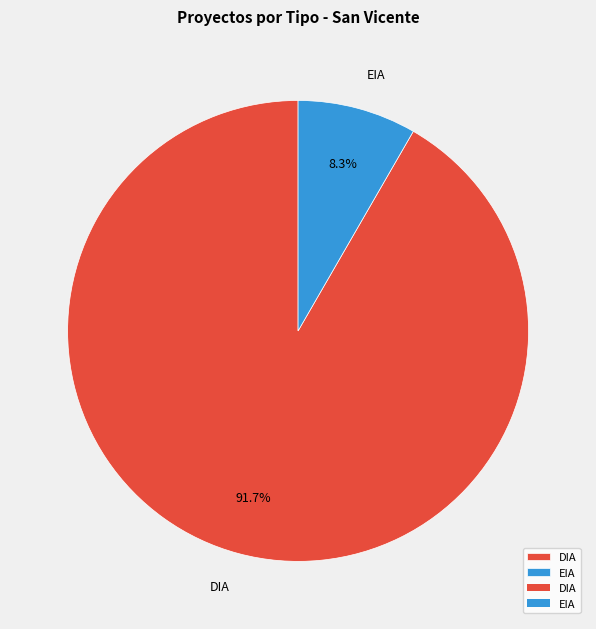

To the nearest percent, what is the average slice percentage?

50%